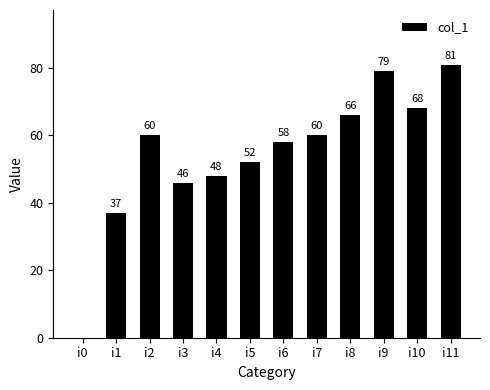

What is the maximum value shown in the chart?

81